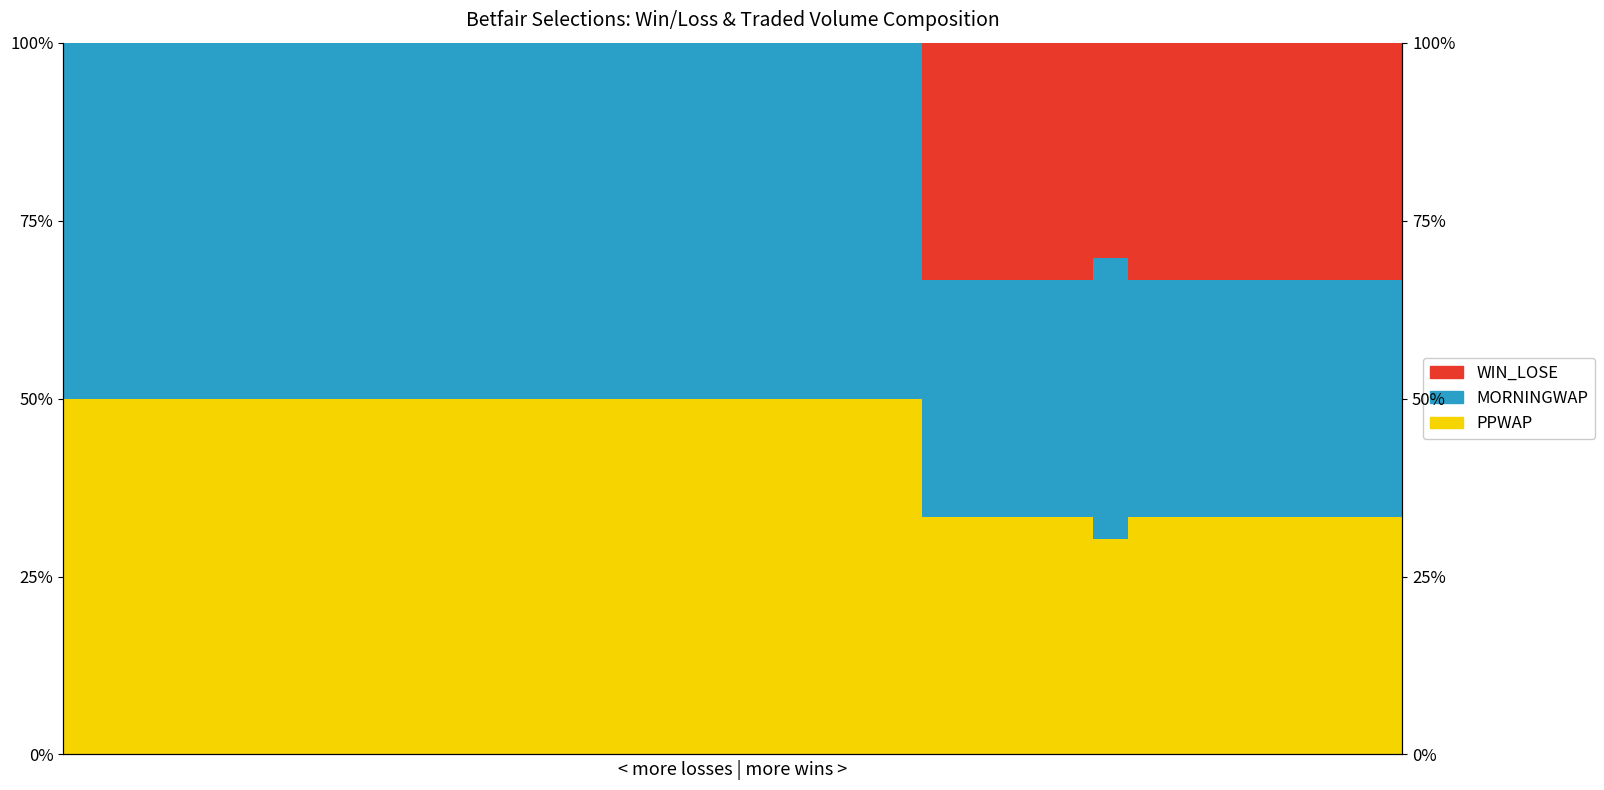

Rank the categories by WIN_LOSE value from highest to lowest.

25, 26, 27, 28, 29, 31, 32, 33, 34, 35, 36, 37, 38, 30, 0, 1, 2, 3, 4, 5, 6, 7, 8, 9, 10, 11, 12, 13, 14, 15, 16, 17, 18, 19, 20, 21, 22, 23, 24